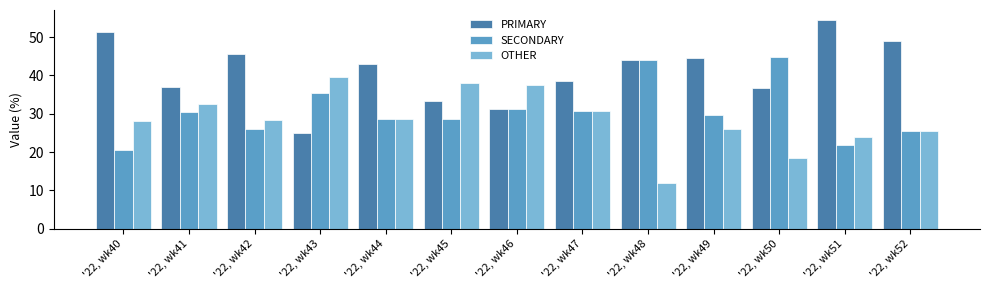

Which series has the largest range (max minus min)?

PRIMARY